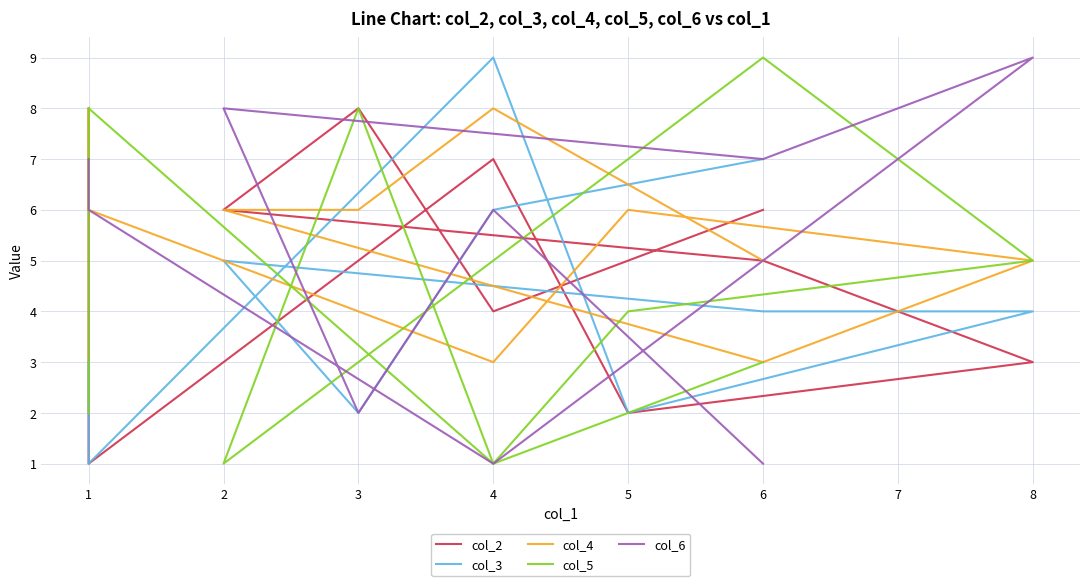

How many interior local valleys does the col_4 series have?

2